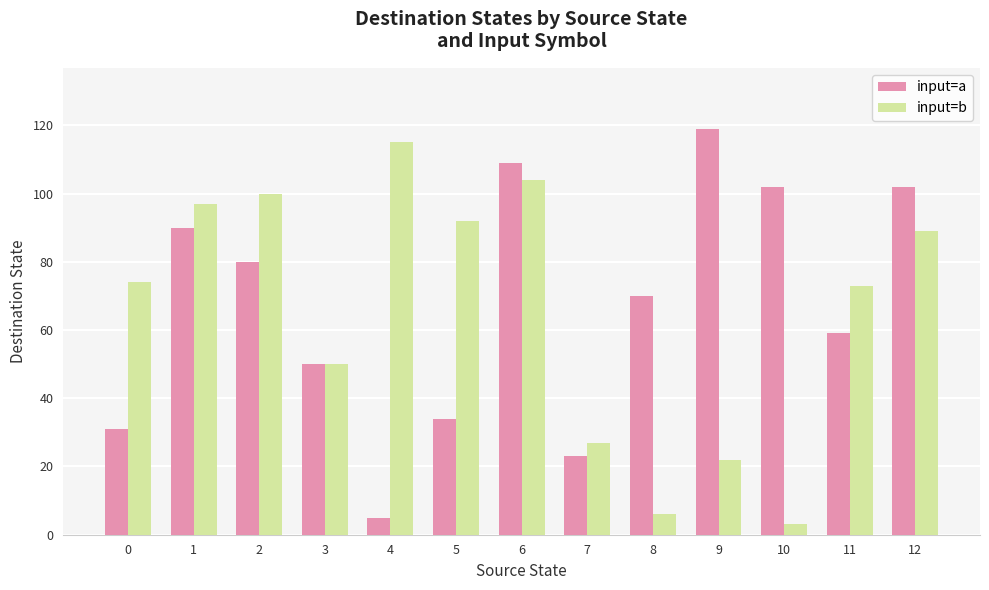

At which label is input=a closest to 62?

11